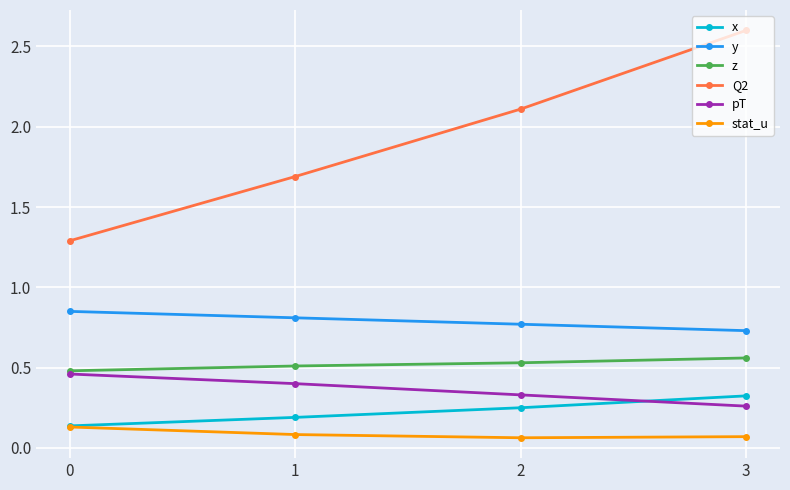

What is the value of the Q2 point at the 1st from the left?

1.3